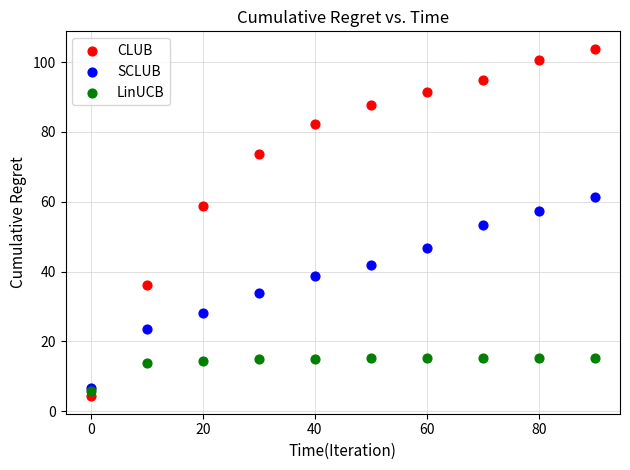

What are all the series names shown in the legend?

CLUB, SCLUB, LinUCB